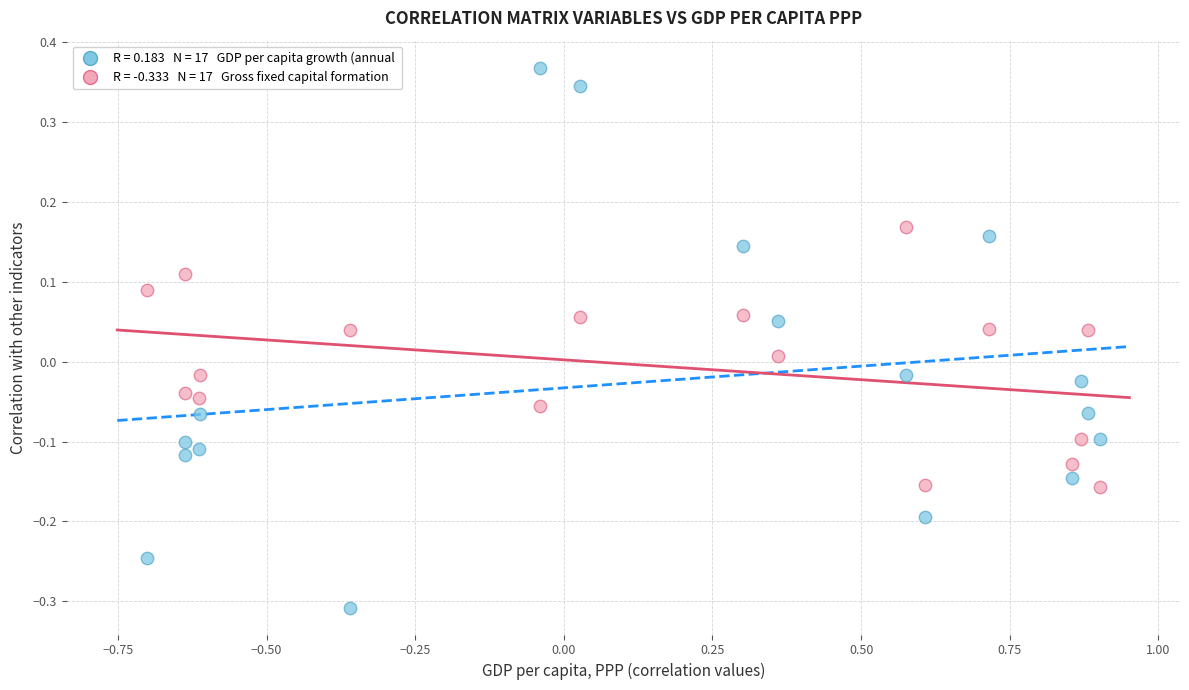

Across all data points, what is the range of Y values (max minus min)?

0.7